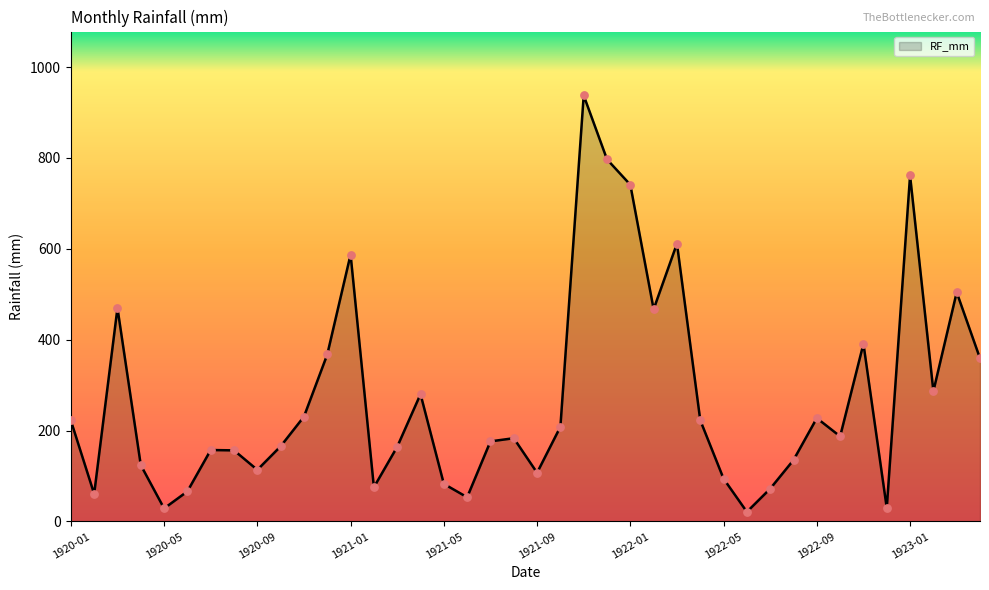

What is the greatest value displayed?

937.6